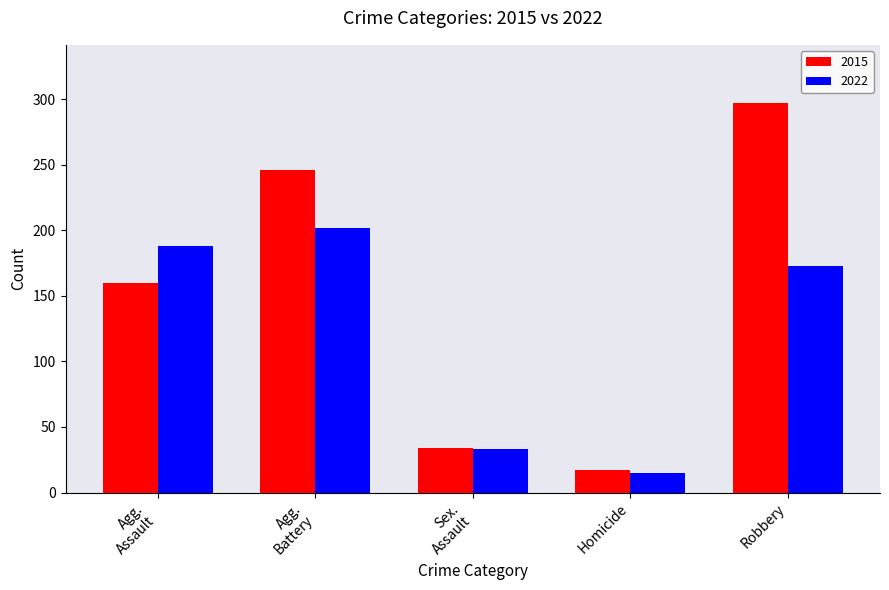

What value does the 2015 series have at Robbery?

297